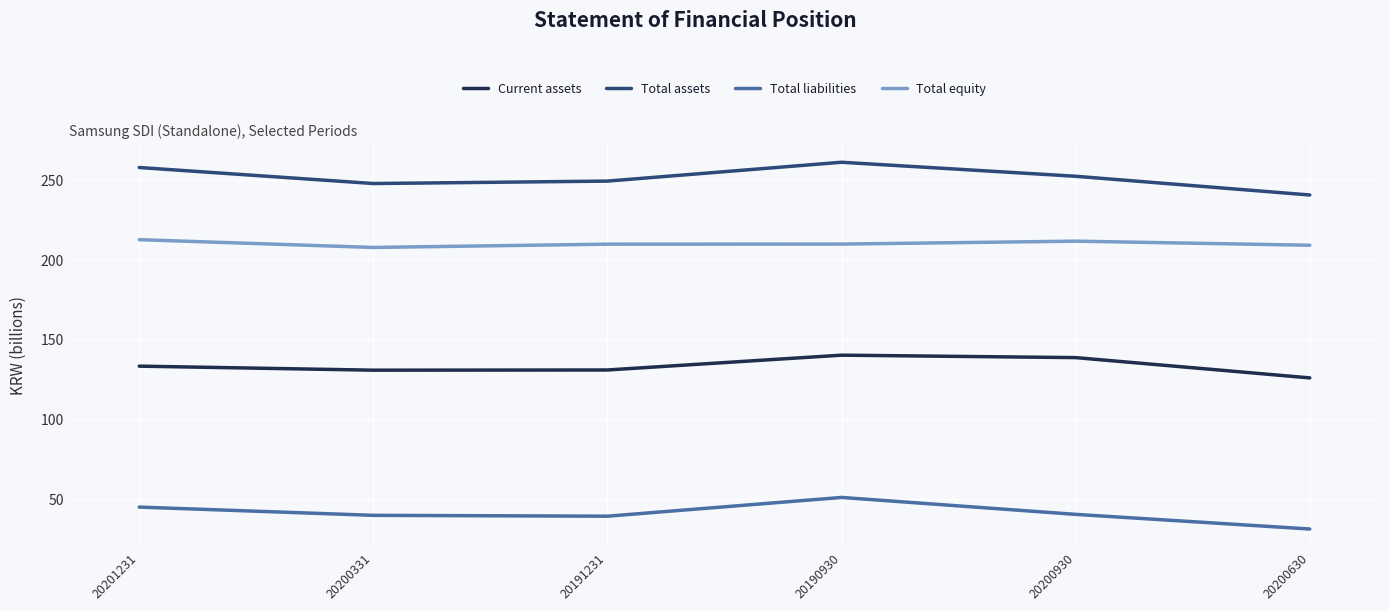

True or false: Current assets and Total liabilities intersect in this chart.

False